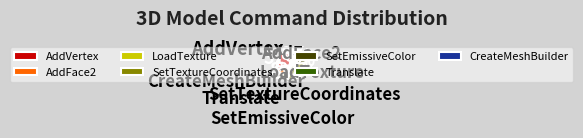

How many segments does this pie chart have?

7